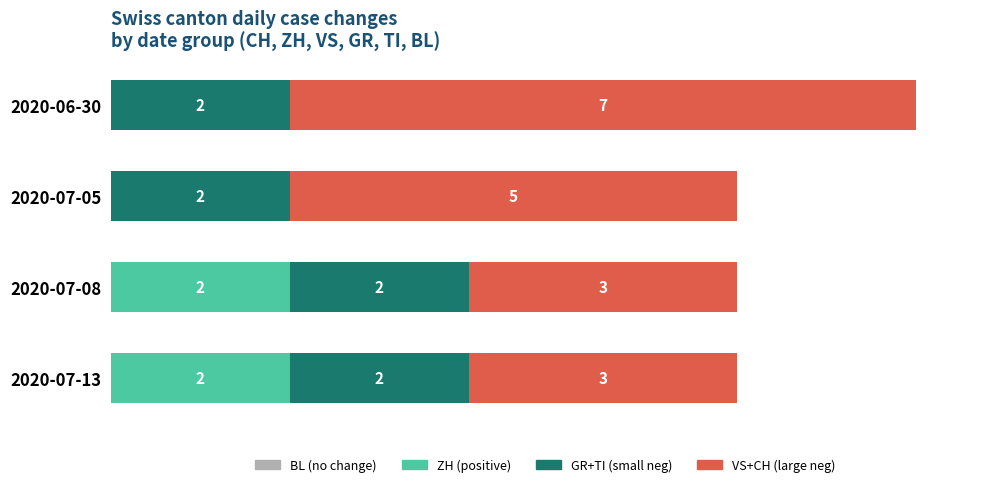

At which category is the sum across all series the highest?

2020-06-30